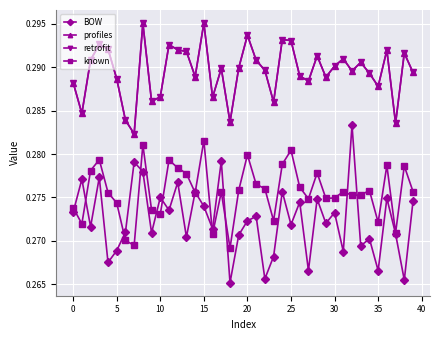

In profiles, how many points are higher than both neighbors (excluding endpoints)?

12